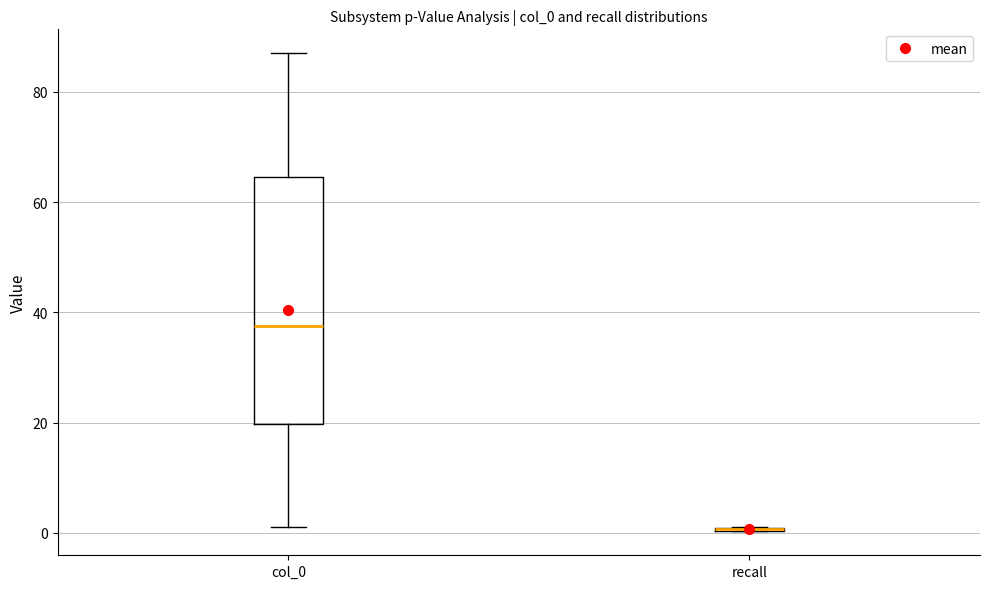

Where is the lower edge of the box for col_0 on the y-axis? The values are not printed on the chart, so give them approximately, as read against the axis.

20